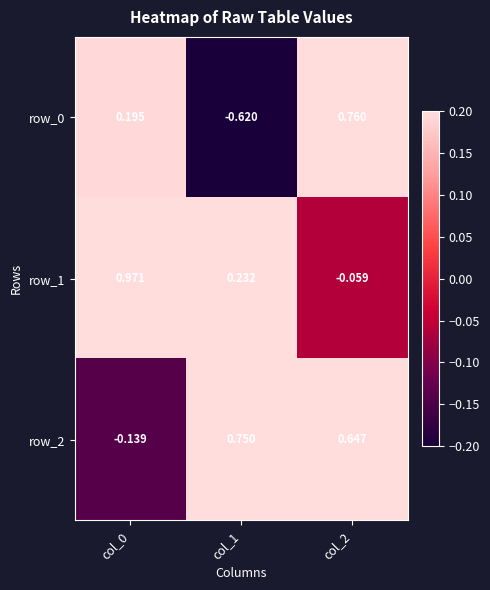

Is the value of row_1 at col_2 greater than the value of row_0 at col_2?

No